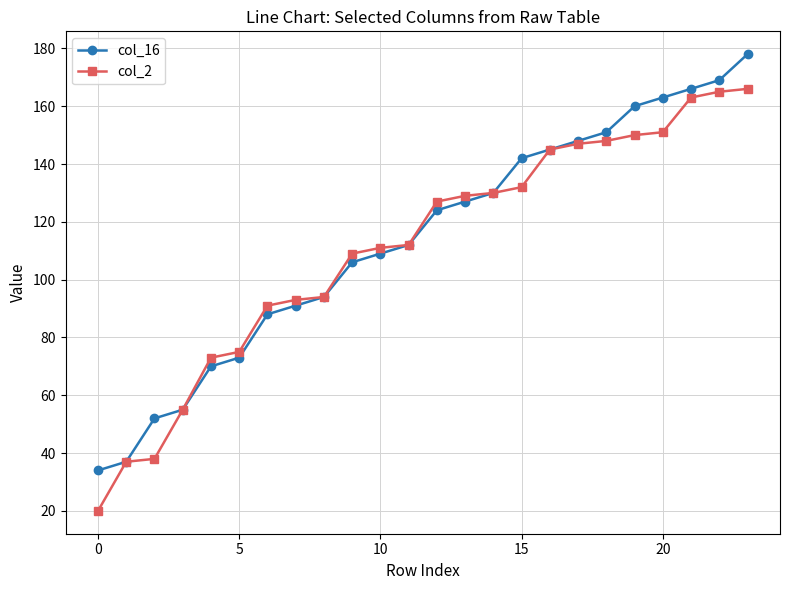

What is the value of the col_2 point at the 6th from the left?

75